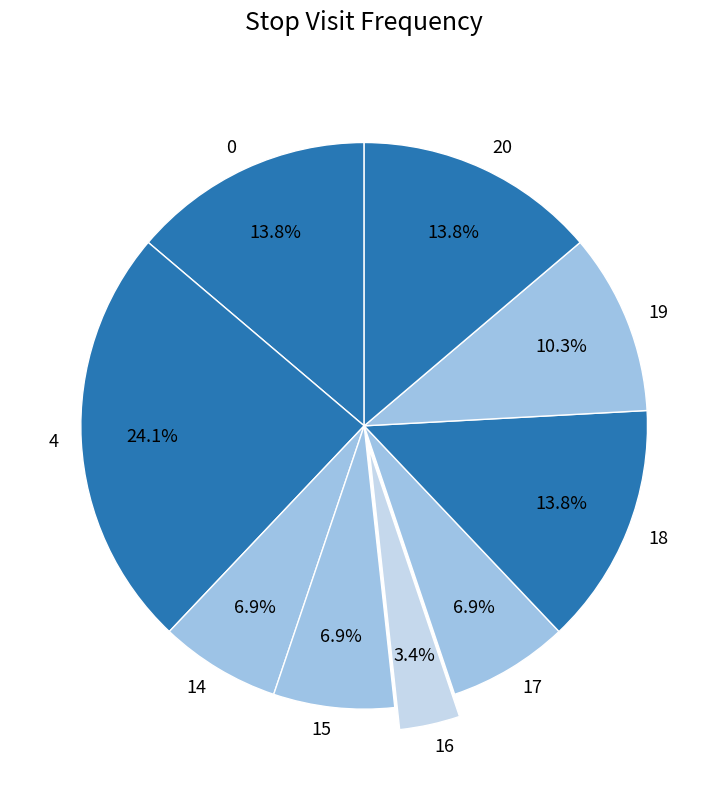

What is the ratio of the value at 17 to the value at 18?

0.5